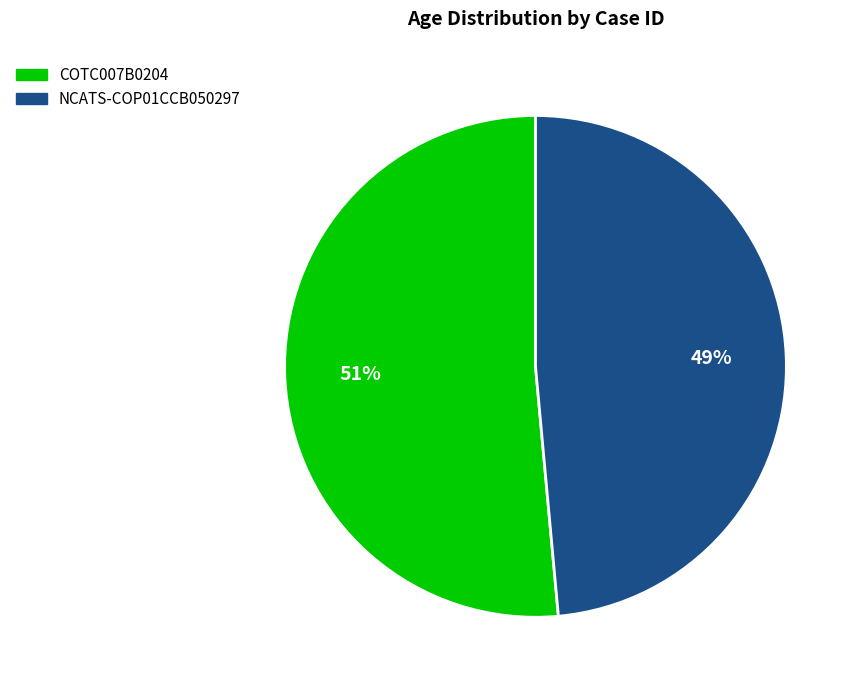

Do NCATS-COP01CCB050297 and COTC007B0204 together represent more than half of the pie?

Yes